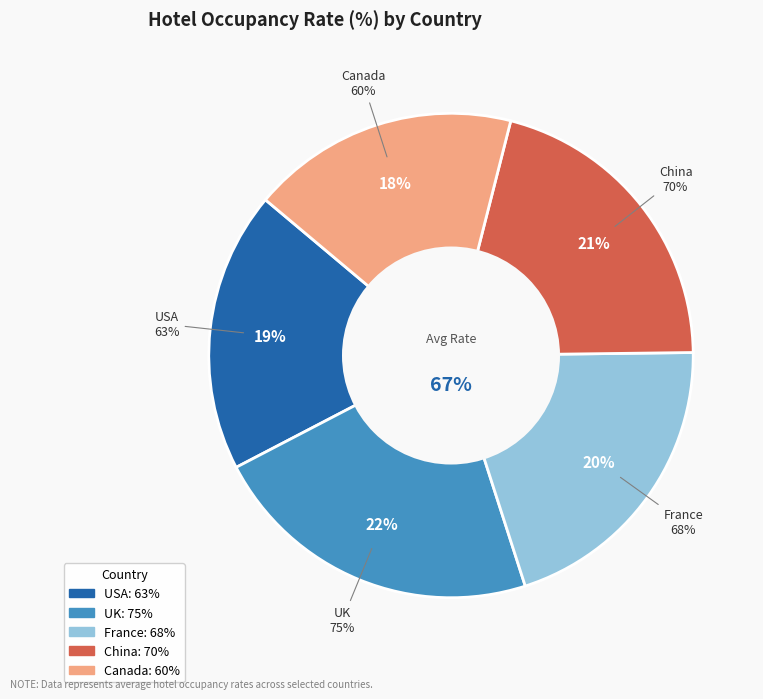

Approximately how many times larger is the value at UK compared to China?

1.1